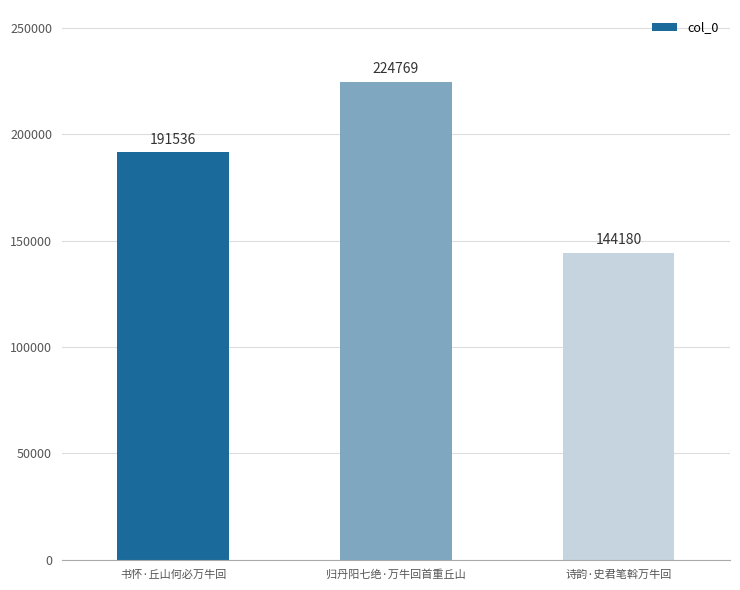

What is the sum of the values at 归丹阳七绝·万牛回首重丘山 and 书怀·丘山何必万牛回?

416305